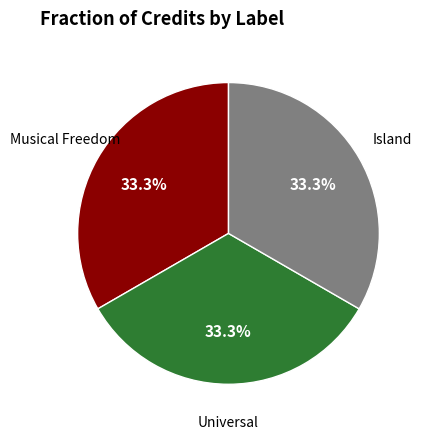

True or false: Musical Freedom accounts for 45% of the total.

False